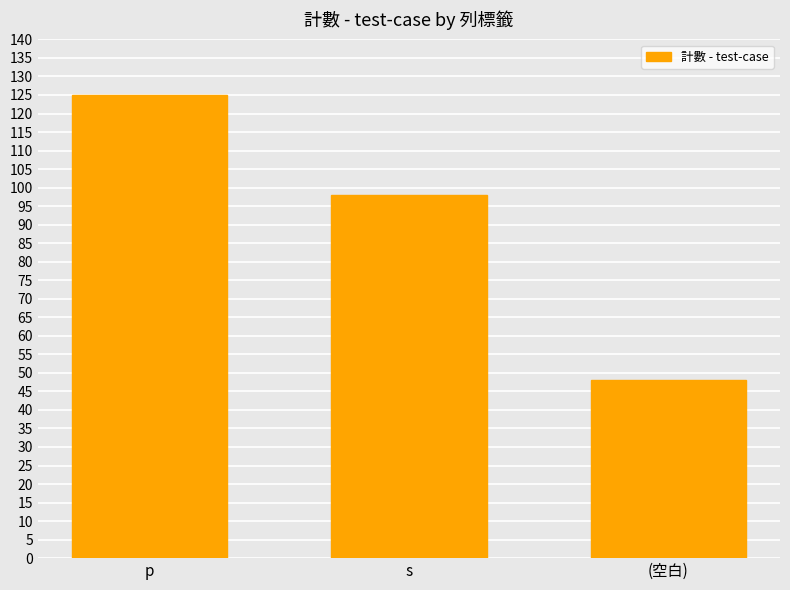

At which category does the chart reach its peak across all series?

p